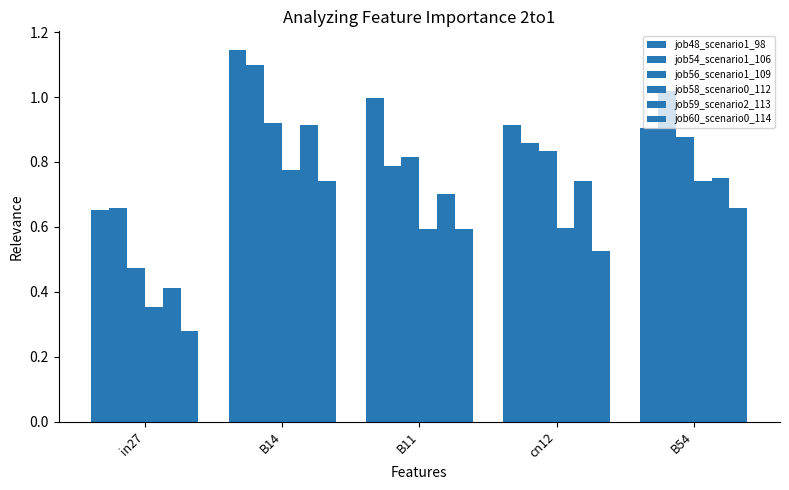

Where is job48_scenario1_98 nearest to the value 0?

in27